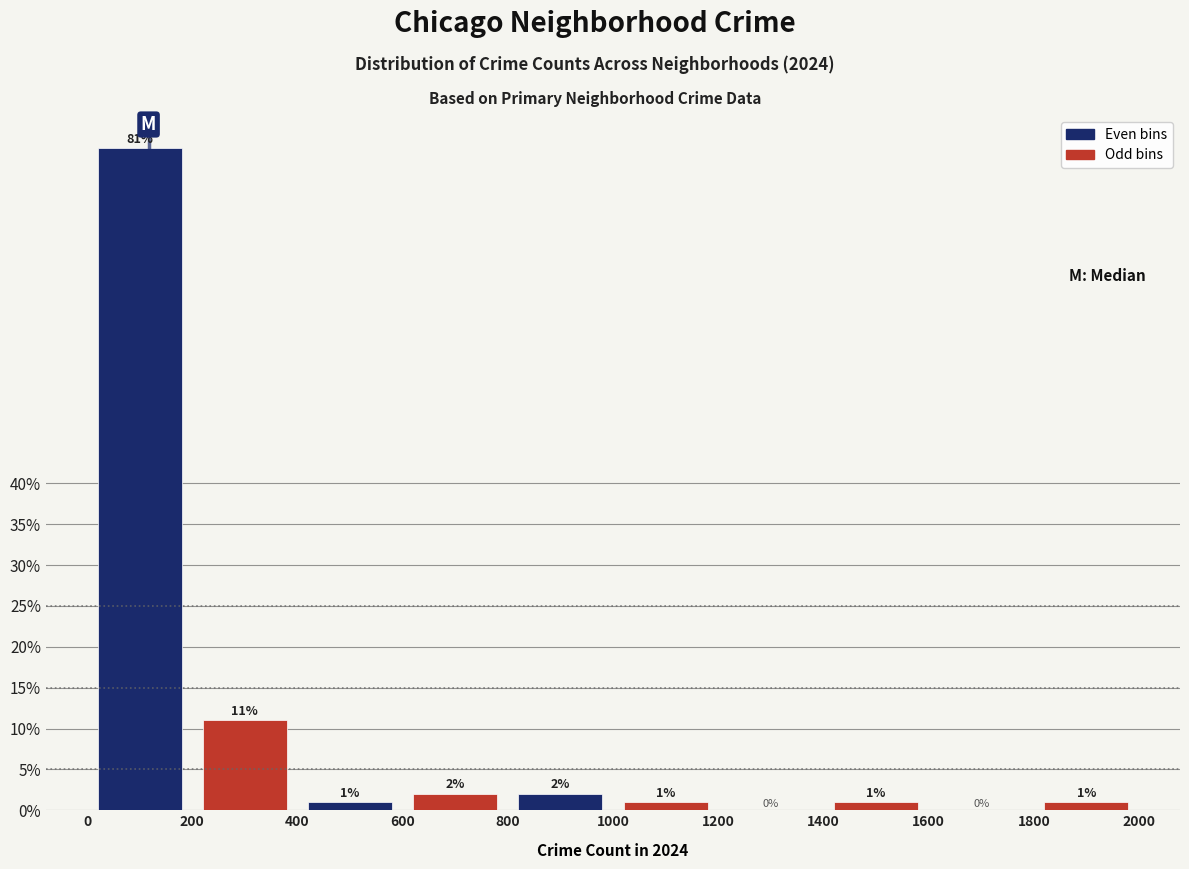

Reading left to right, transcribe this chart: for each bar, give the range it covers on the x-axis and its height.

0 to 200: 81
200 to 400: 11
400 to 600: 1
600 to 800: 2
800 to 1000: 2
1000 to 1200: 1
1200 to 1400: 0
1400 to 1600: 1
1600 to 1800: 0
1800 to 2000: 1